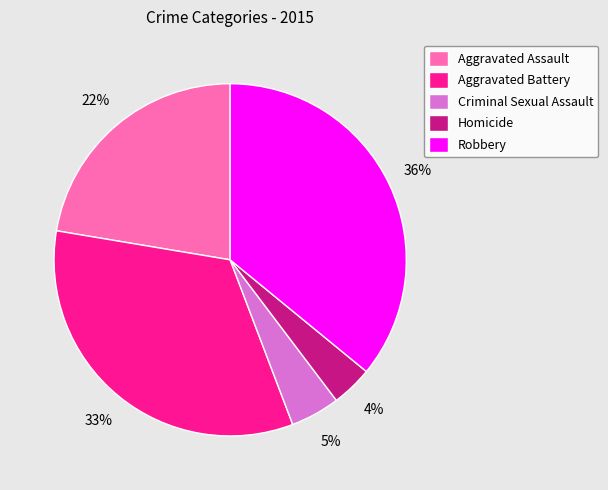

To the nearest percent, what is the difference between the largest and smallest slice percentages?

32%